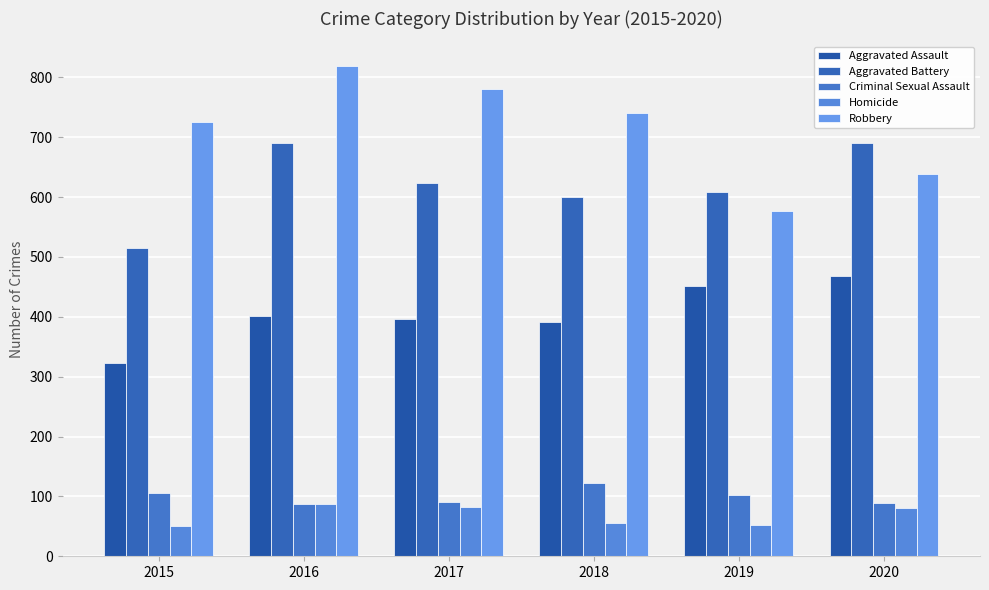

How many data points in Criminal Sexual Assault are less than 102?

3